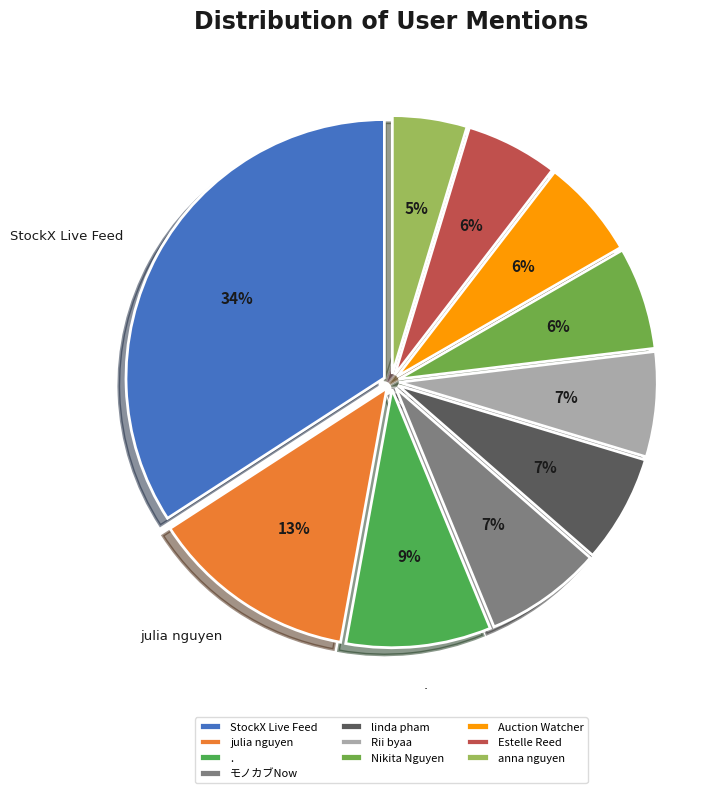

To the nearest percent, what percentage of the pie is モノカブNow?

7%